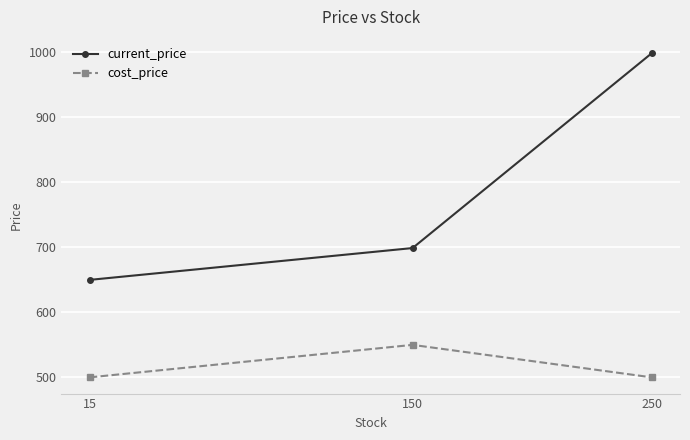

What are all the series names shown in the legend?

current_price, cost_price